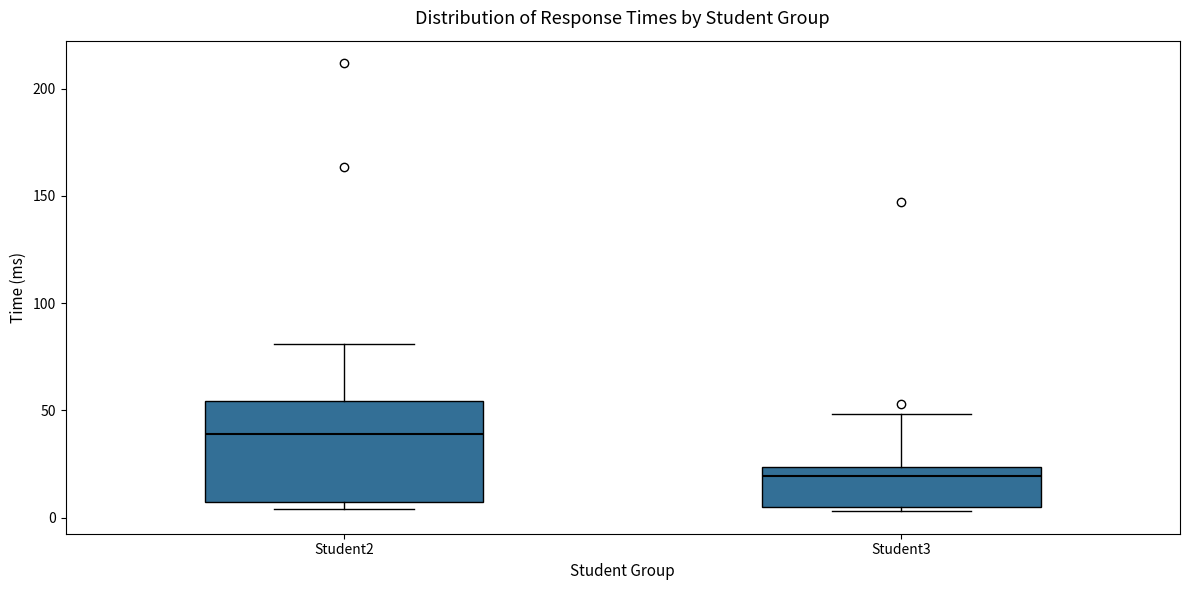

Reading left to right, read every box against the y-axis: the position of its median line, the range the box covers, and the ends of its whiskers. The values are not printed on the chart, so give them approximately, as read against the axis.

Student2: median 40, box 5 to 55, whiskers 5 (just below the box's lower edge) to 80
Student3: median 20, box 5 to 25, whiskers 5 (just below the box's lower edge) to 50